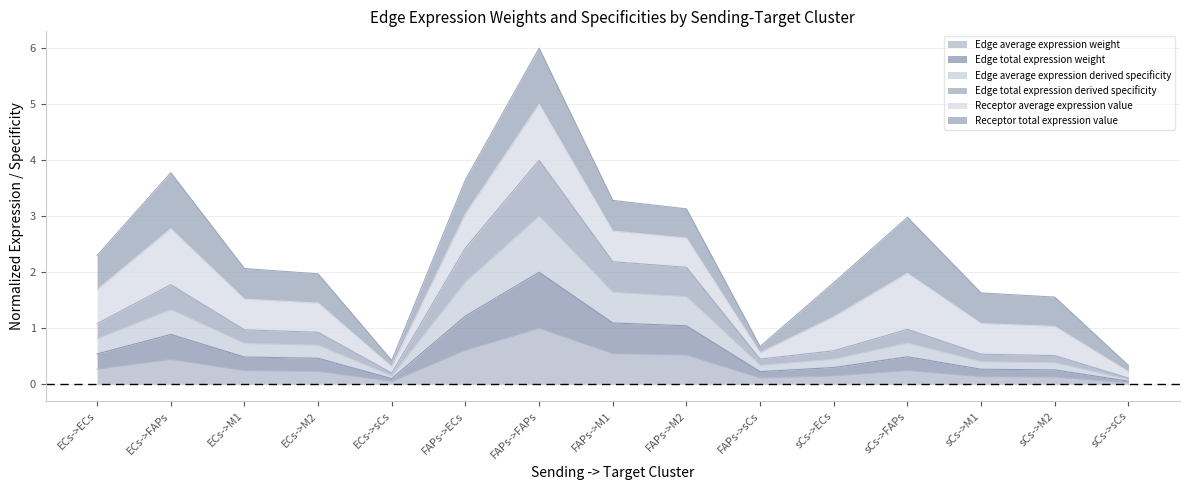

At how many categories does at least one series exceed 1?

6